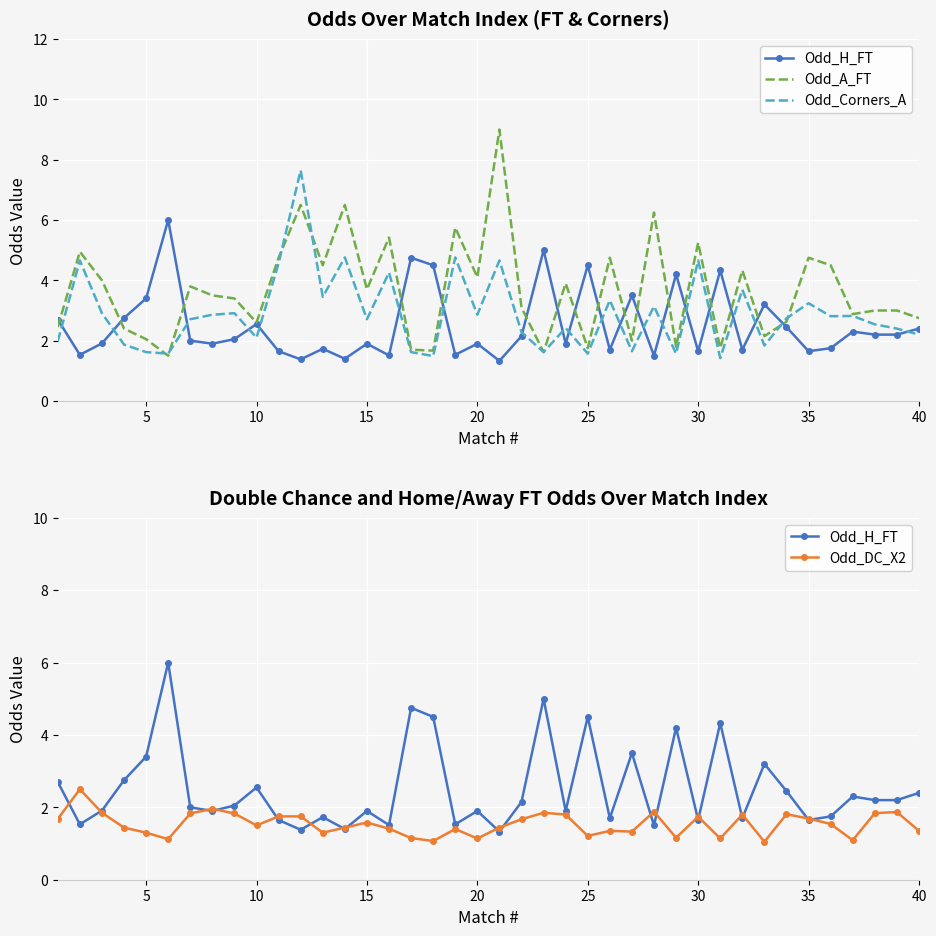

What are all the series names shown in the legend?

Odd_H_FT, Odd_A_FT, Odd_Corners_A, Odd_DC_X2